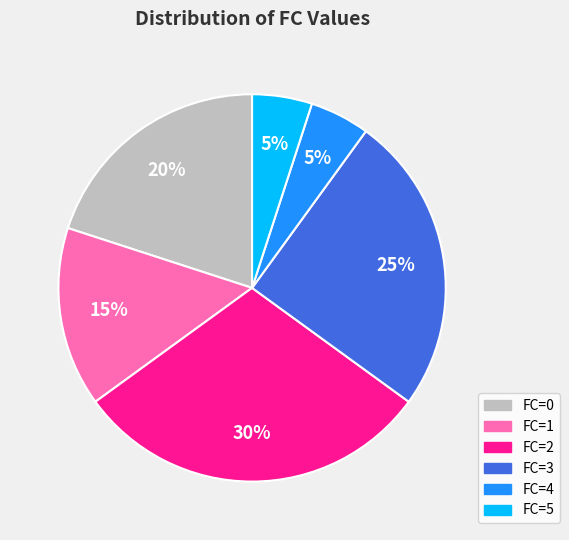

To the nearest percent, what is the difference between the largest and smallest slice percentages?

25%